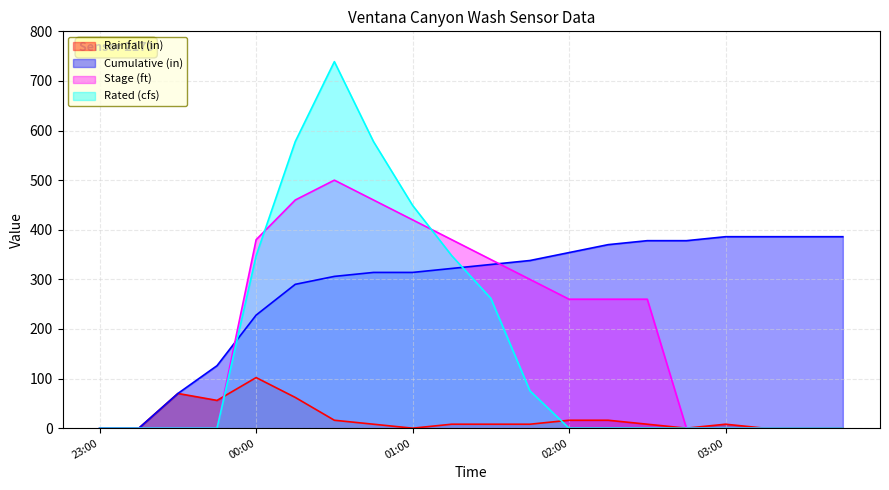

How many values in Stage (ft) are above zero?

11